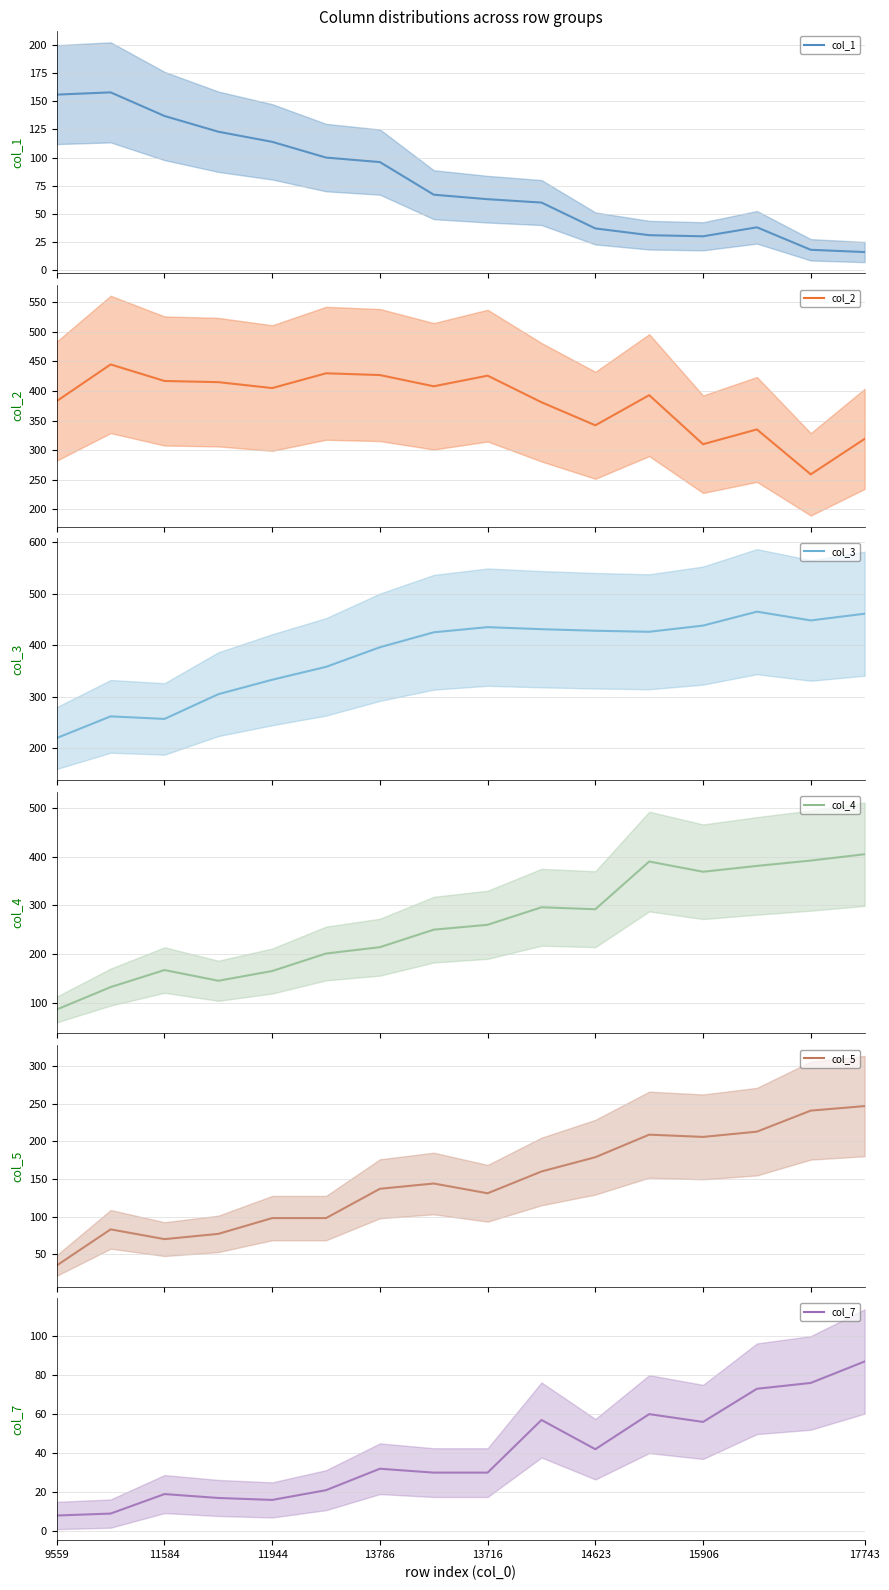

How many lines are shown in the chart?

6